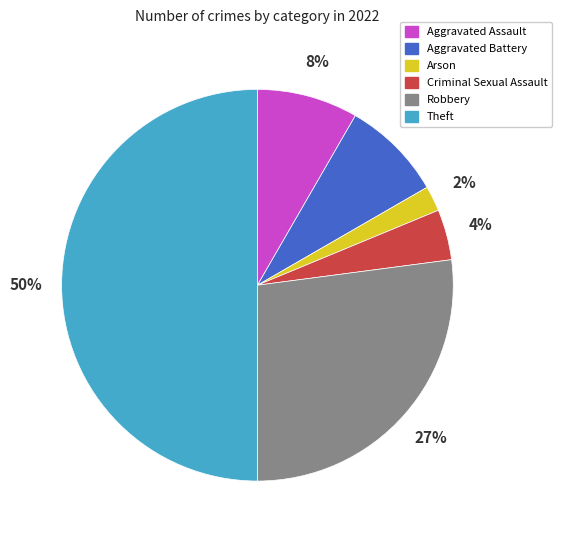

Is it true that Criminal Sexual Assault is 14% of the pie?

False